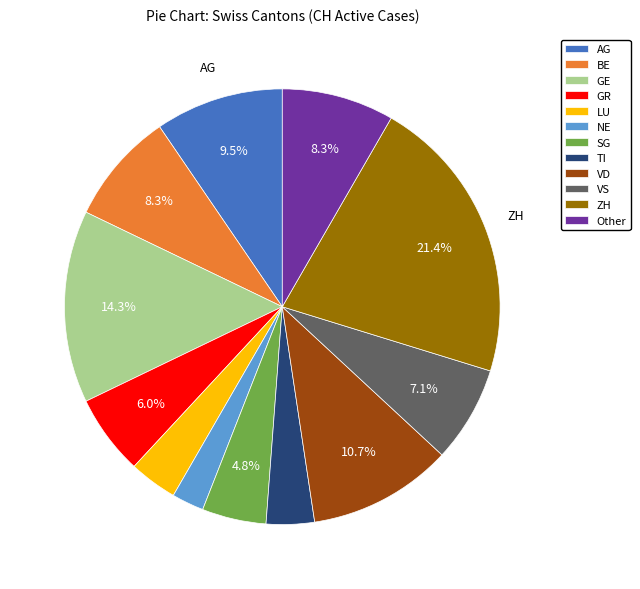

Which slice is the largest?

ZH